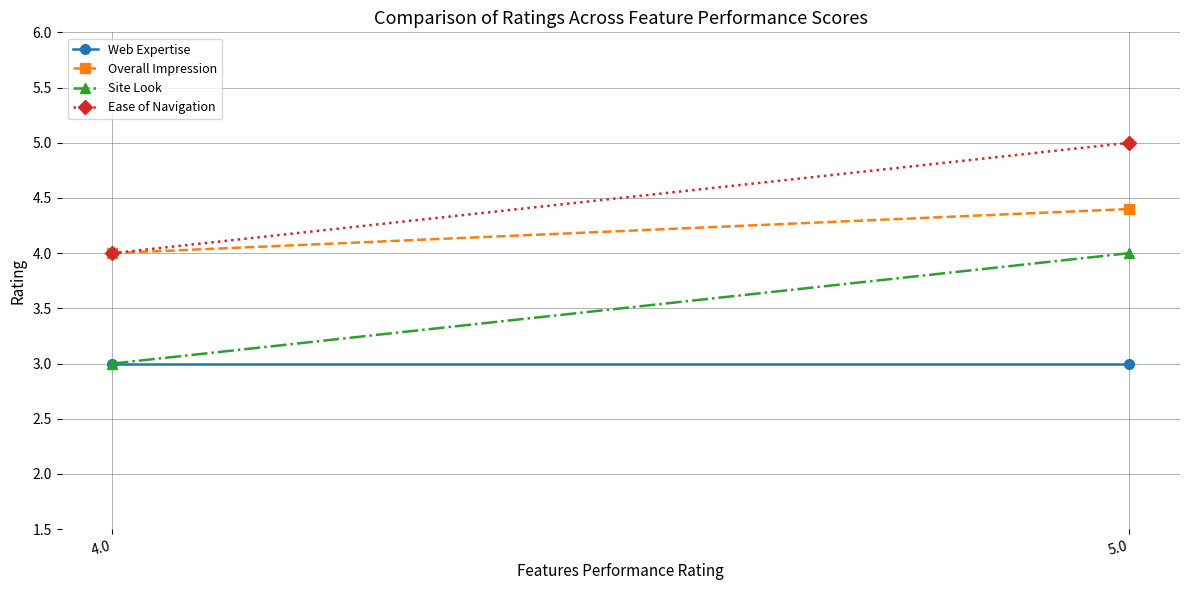

What is the label of the 1st point from the right?

5.0